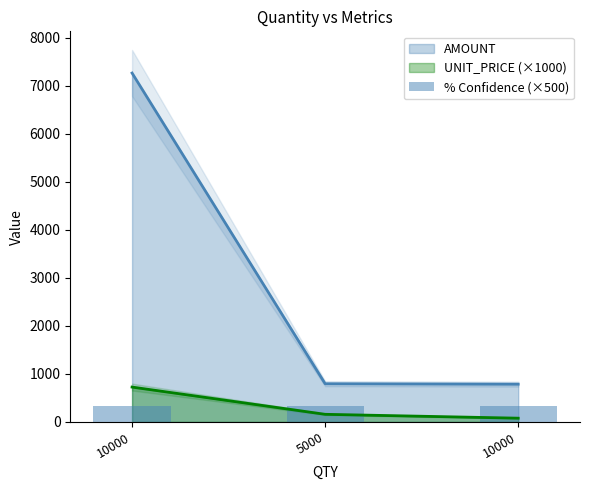

Which has a higher value, 10000 or 5000?

10000